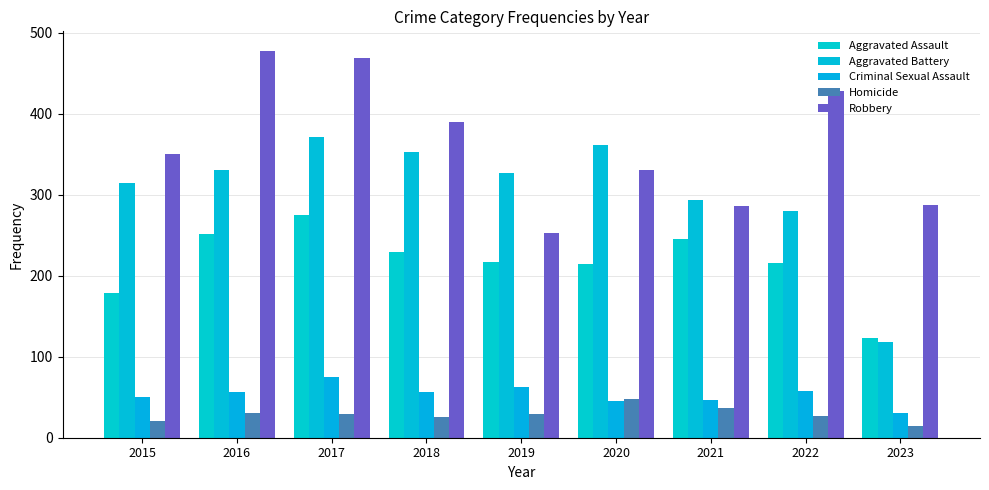

Which series has the largest total across all categories?

Robbery